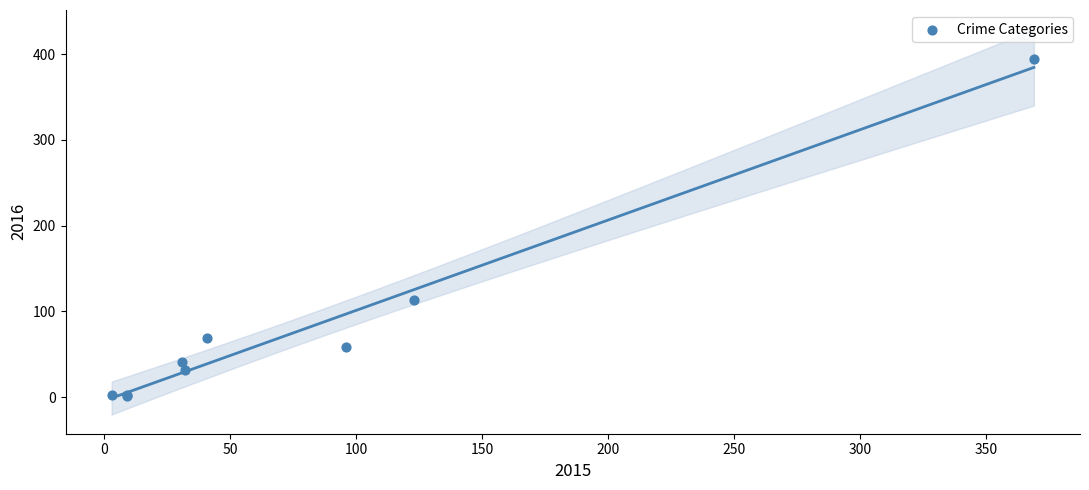

What Y value in the scatter plot is closest to 197?

113